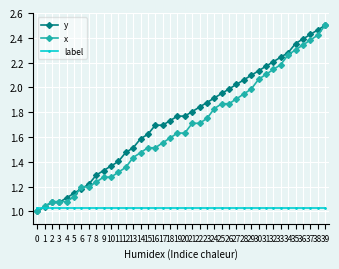

What is the difference between the x values at 13 and 29?

0.6